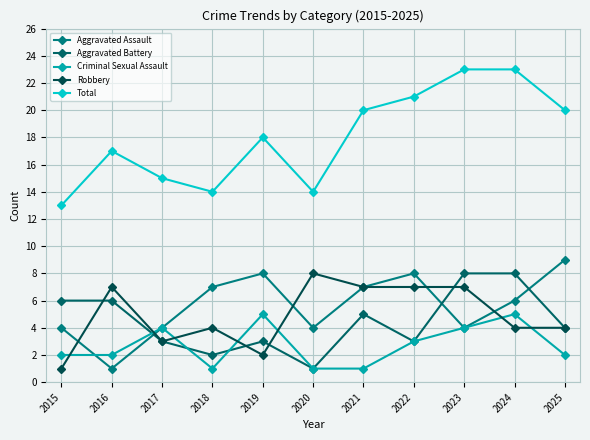

Is this an area chart (filled region under the line)?

No